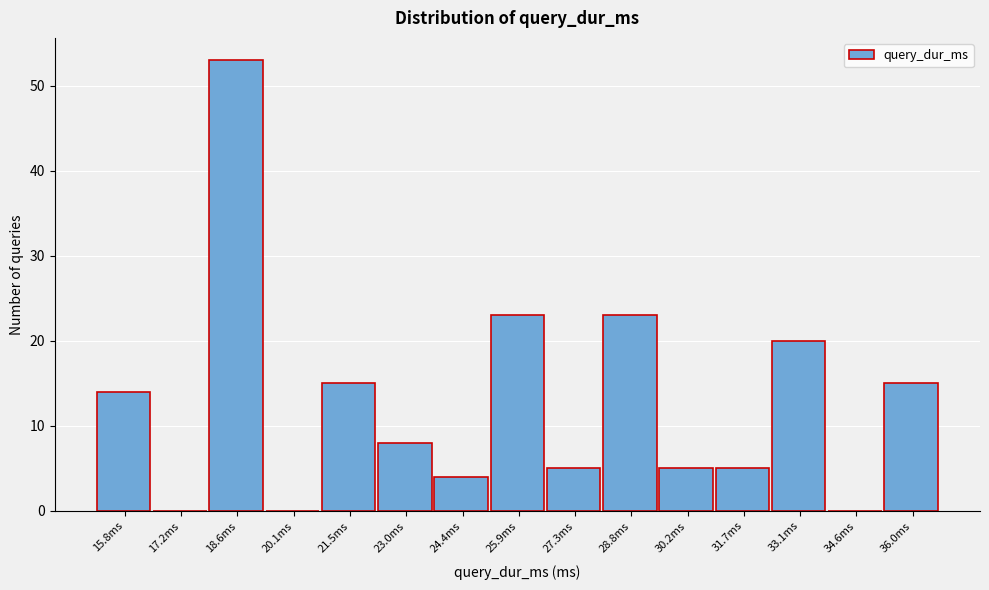

Reading left to right, extract all data points from this chart.

15.8ms=14	17.2ms=0	18.6ms=53	20.1ms=0	21.5ms=15	23.0ms=8	24.4ms=4	25.9ms=23	27.3ms=5	28.8ms=23	30.2ms=5	31.7ms=5	33.1ms=20	34.6ms=0	36.0ms=15